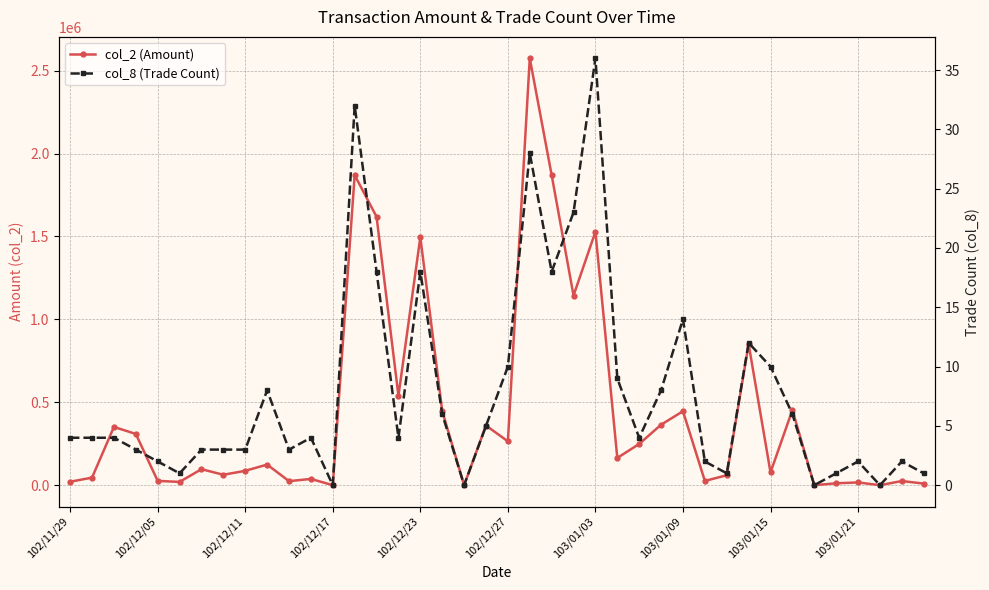

True or false: col_8 (Trade Count) has a value of 13 at 27.

False